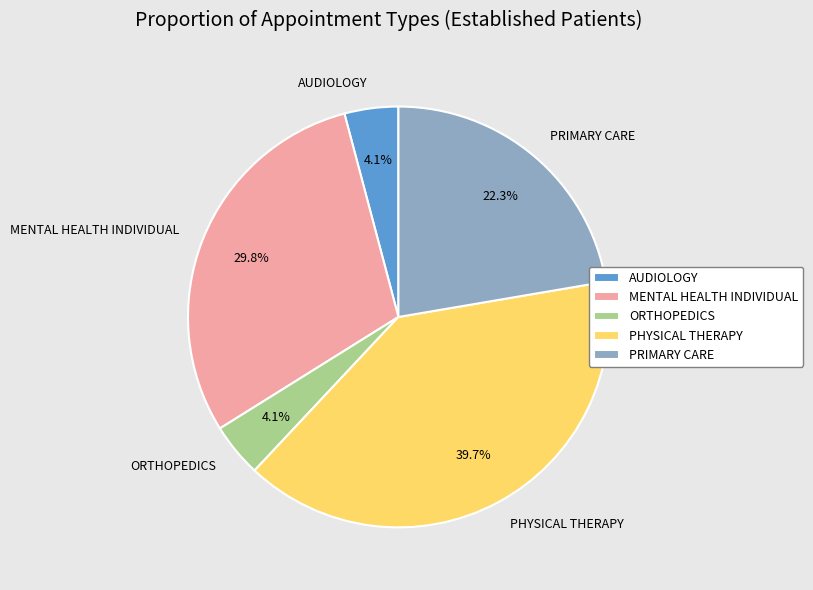

Which has a higher value, PHYSICAL THERAPY or AUDIOLOGY?

PHYSICAL THERAPY